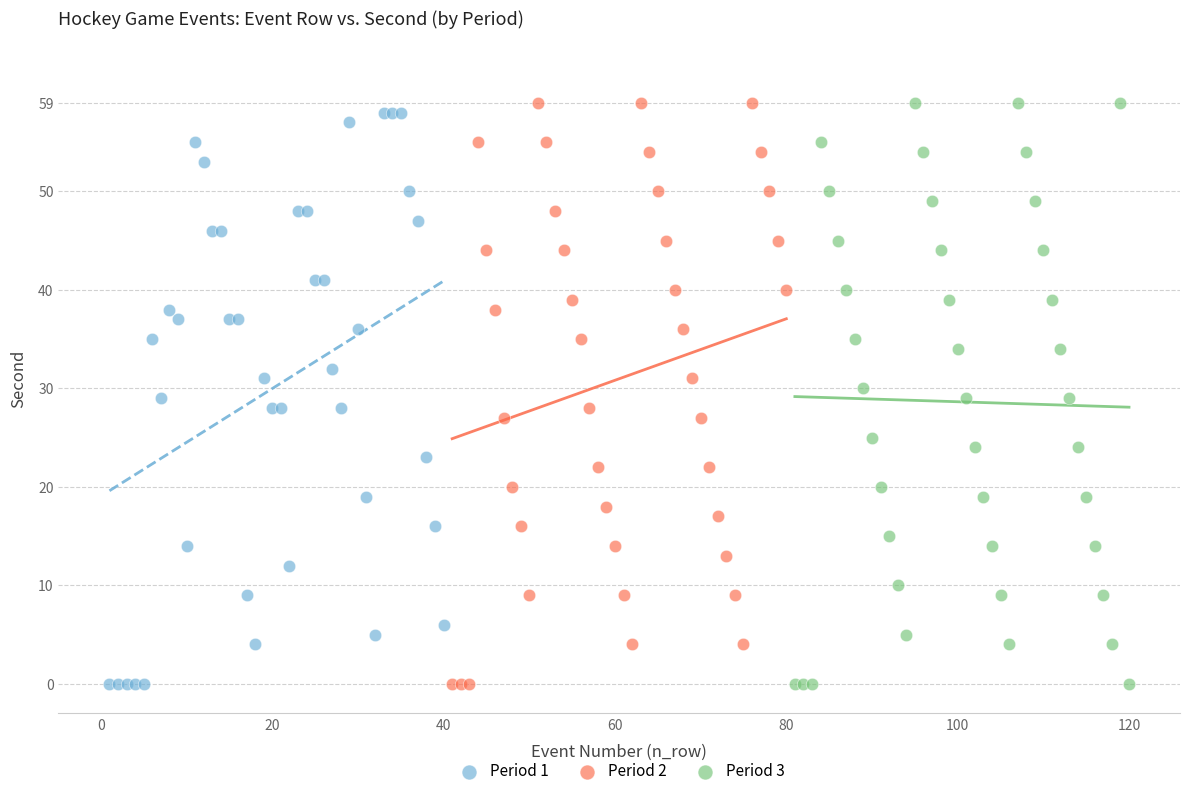

What are all the series names shown in the legend?

Period 1, Period 2, Period 3